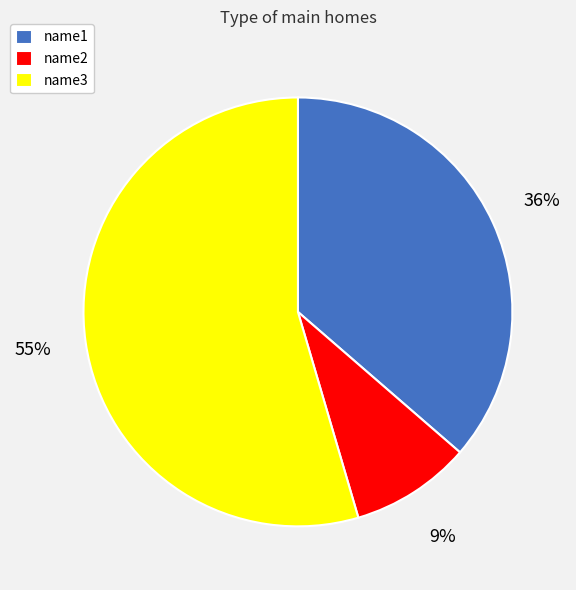

Which category has the biggest portion of the pie?

name3